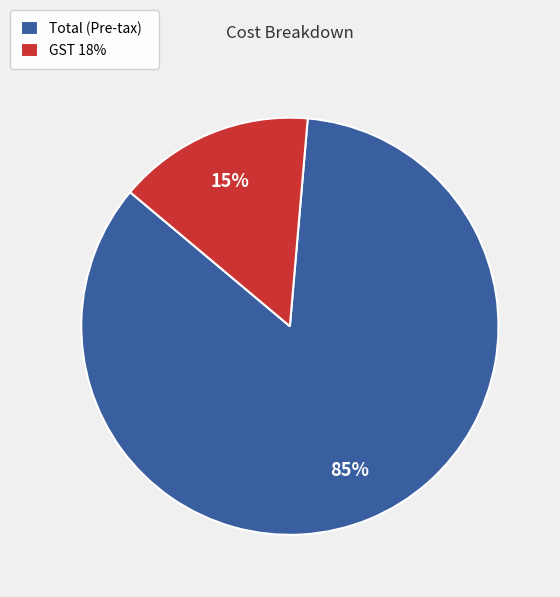

Does any single category account for the majority?

Yes